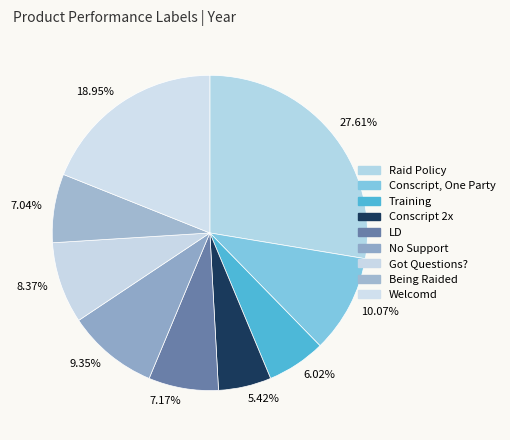

Approximately how many times larger is the value at LD compared to Conscript 2x?

1.3